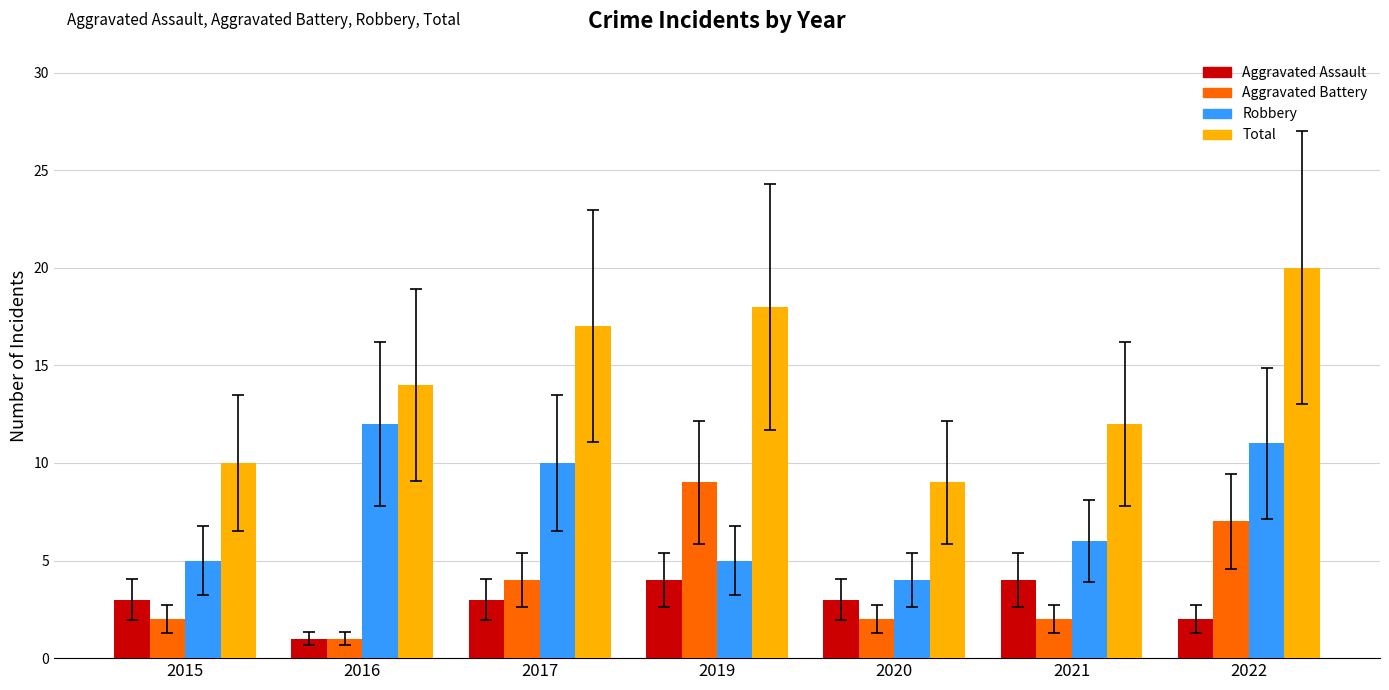

How many bars are there in total?

28